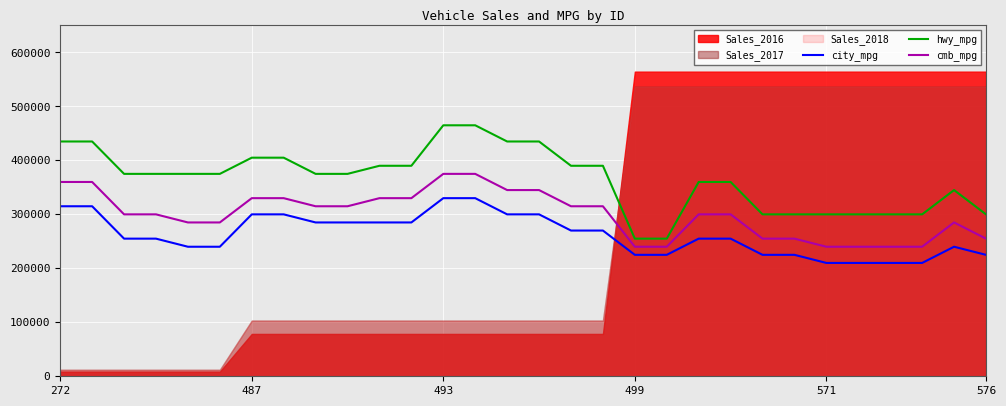

True or false: hwy_mpg and city_mpg cross at least once.

False